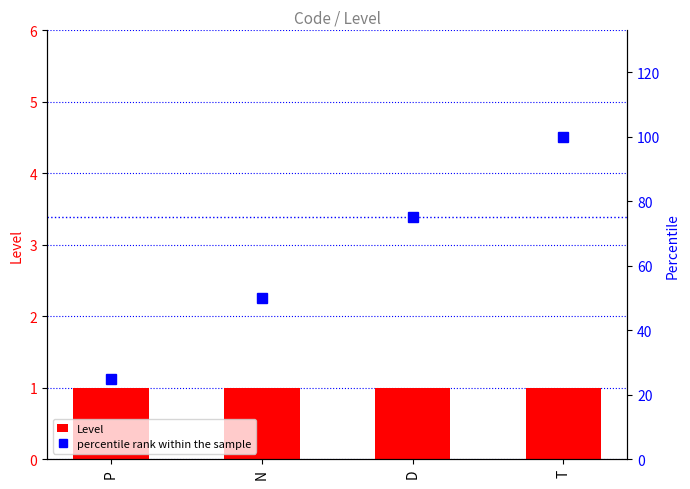

What is the label of the 1st bar from the left?

P